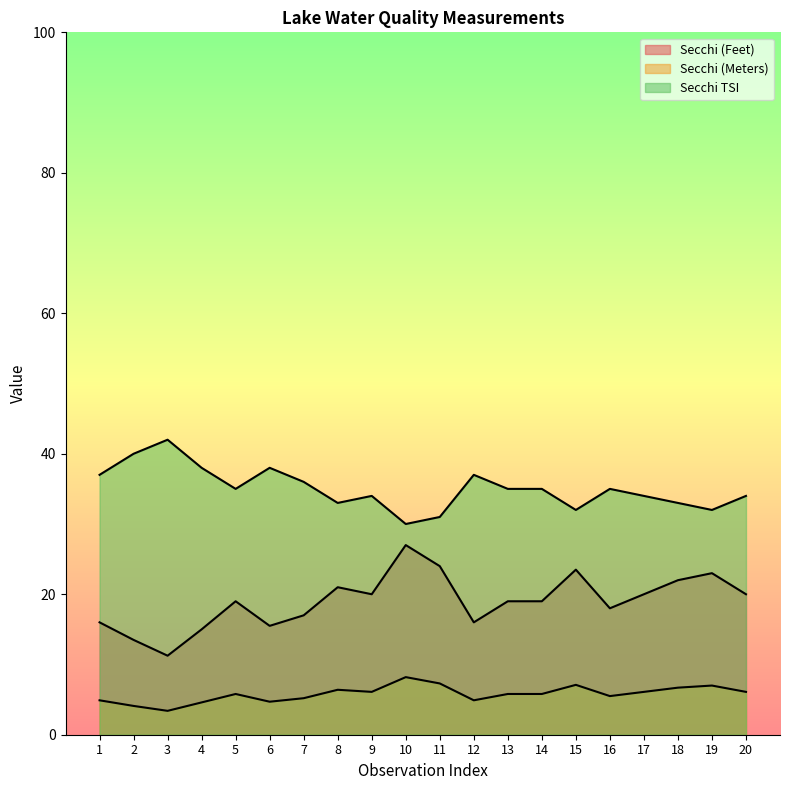

True or false: Secchi (Meters) and Secchi TSI intersect in this chart.

False